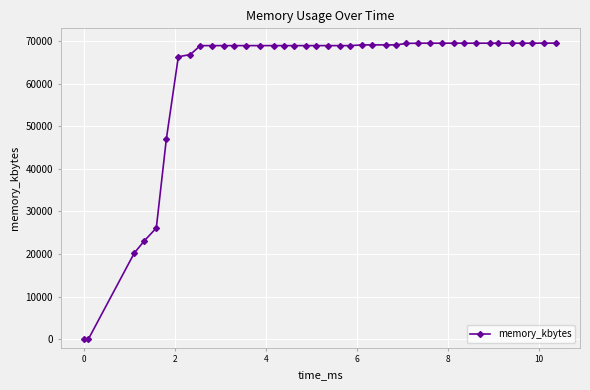

What is the maximum value shown in the chart?

69488